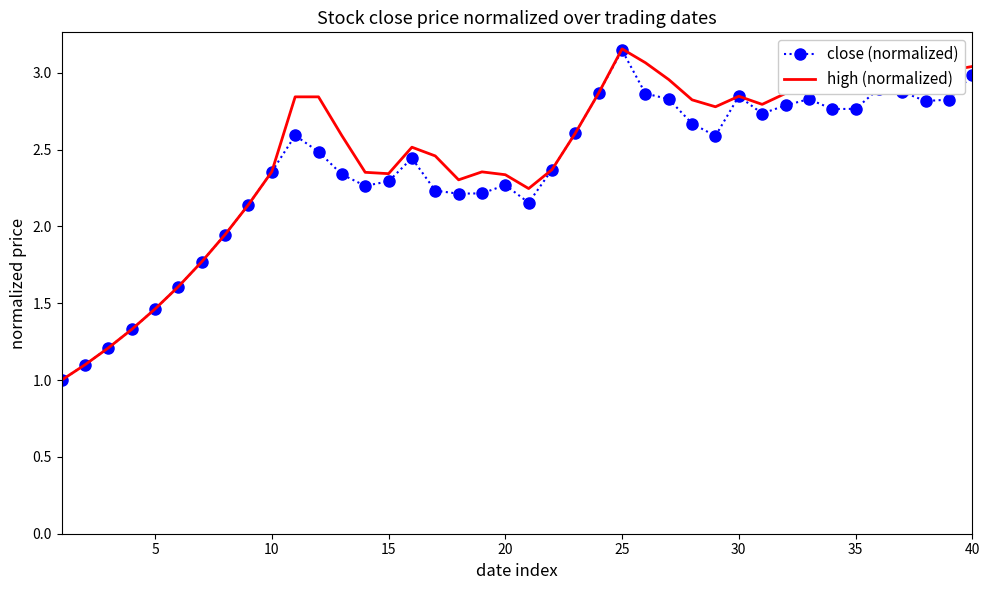

What is the smallest value displayed?

1.0